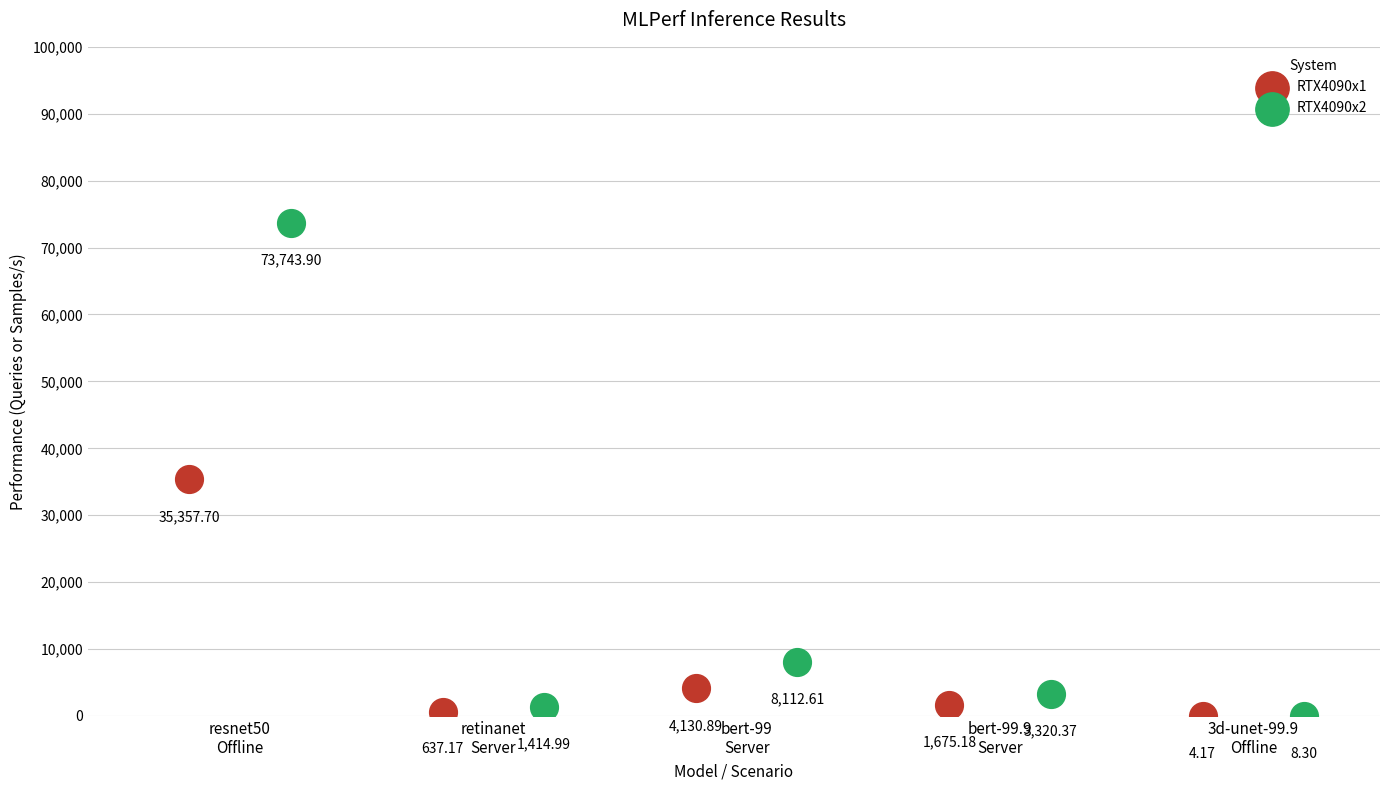

What are all the series names shown in the legend?

RTX4090x1, RTX4090x2